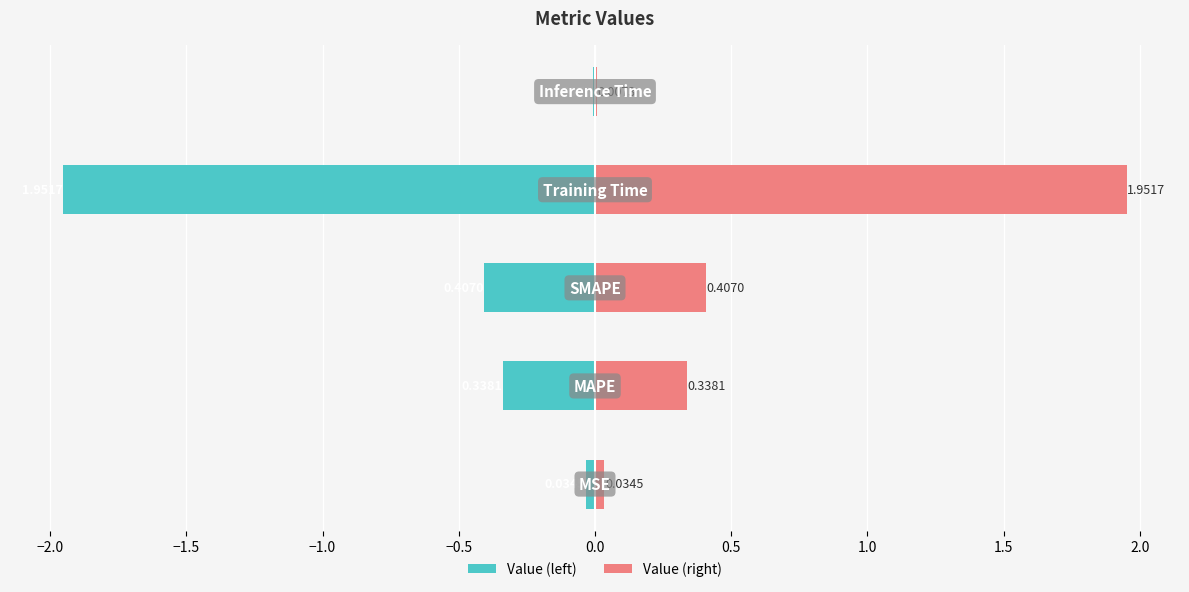

At −1.0, list the series in order from smallest to largest.

Value (left), Value (right)